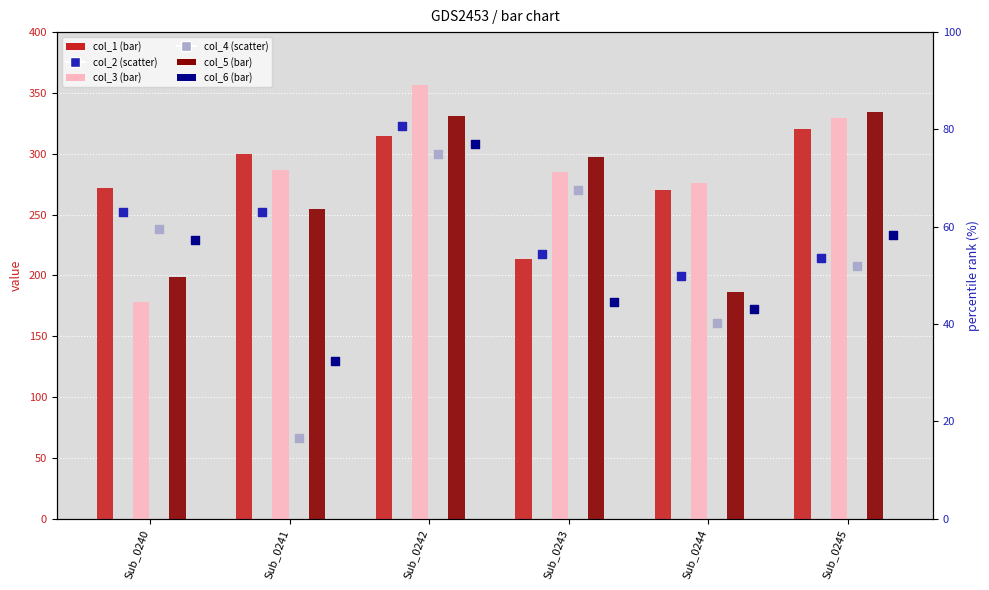

Which series has the largest Y range (max minus min)?

col_4